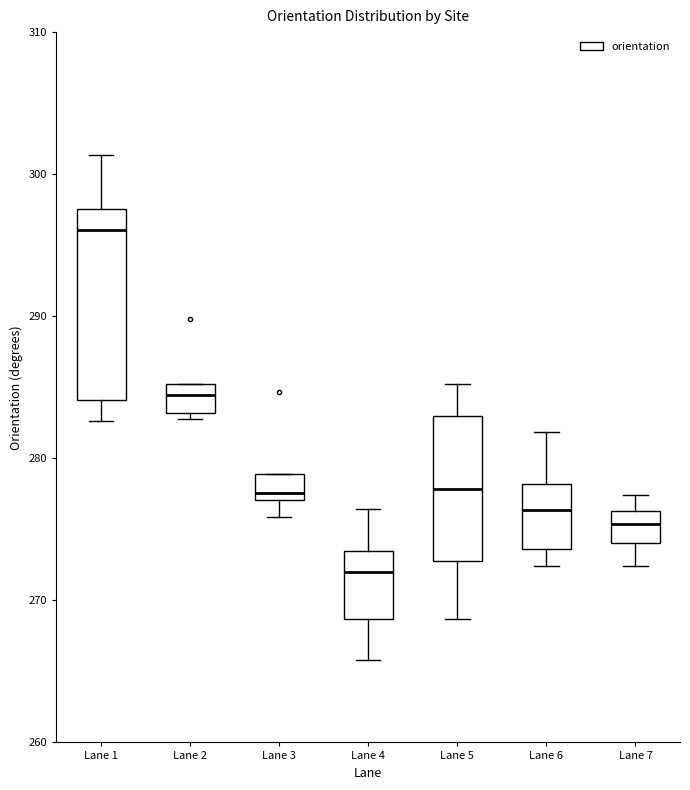

Which box has the highest median line?

Lane 1